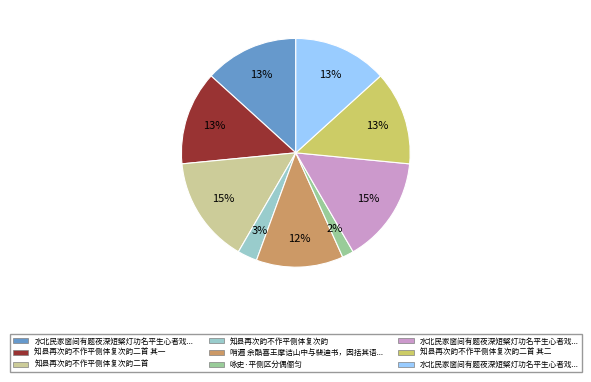

Is there a majority slice in this chart?

No